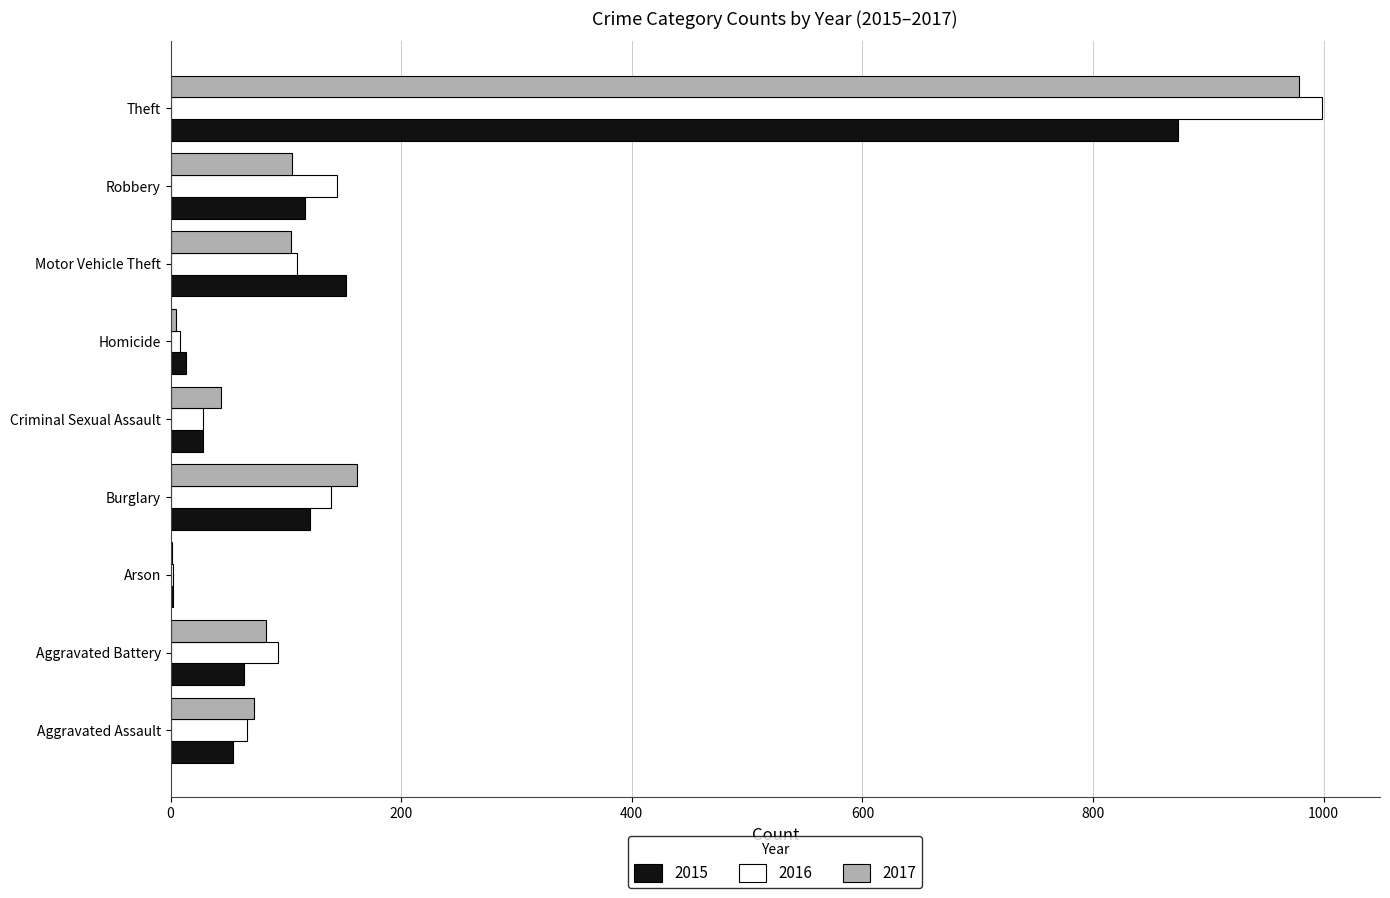

Is the value of 2016 at Motor Vehicle Theft greater than the value of 2017 at Aggravated Battery?

Yes